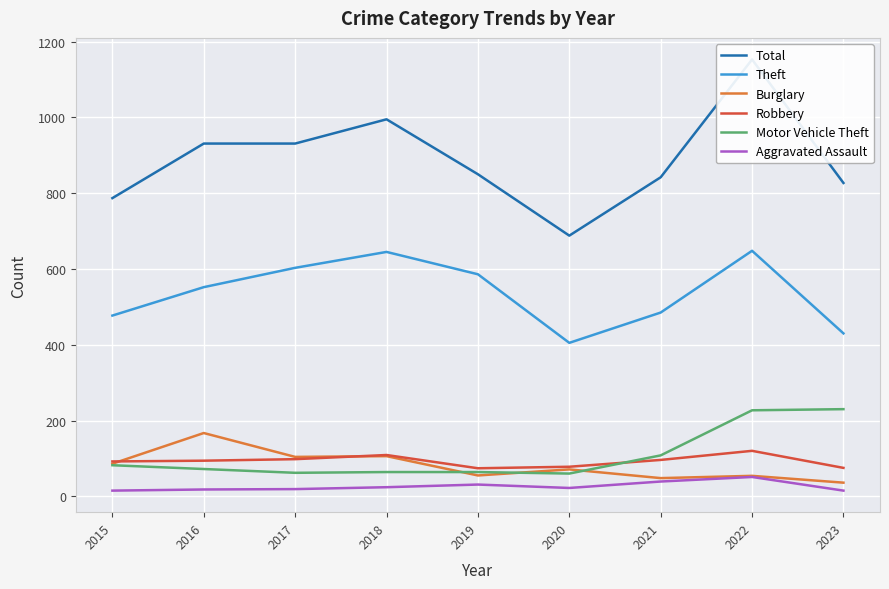

At which label does Theft reach its peak?

2022